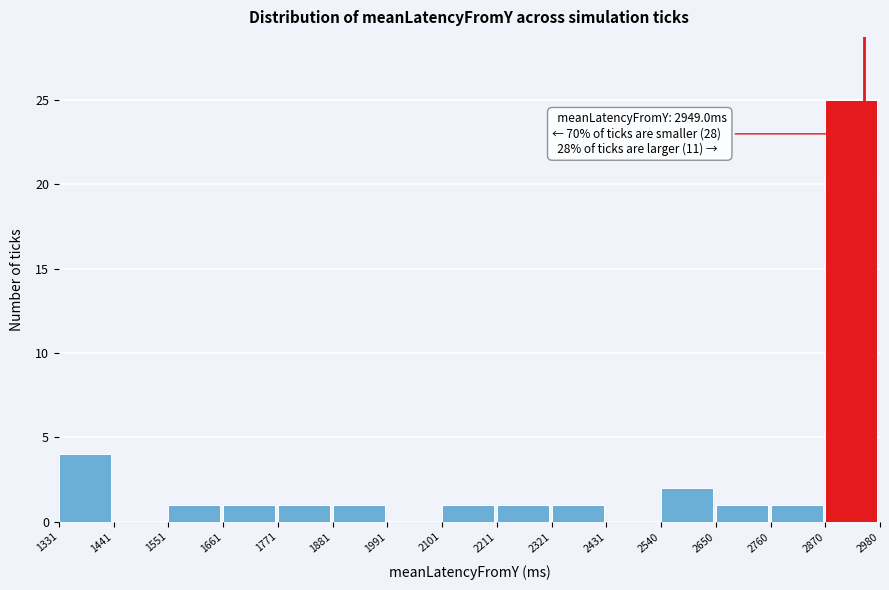

Which range on the x-axis has the tallest bar?

2870 to 2980